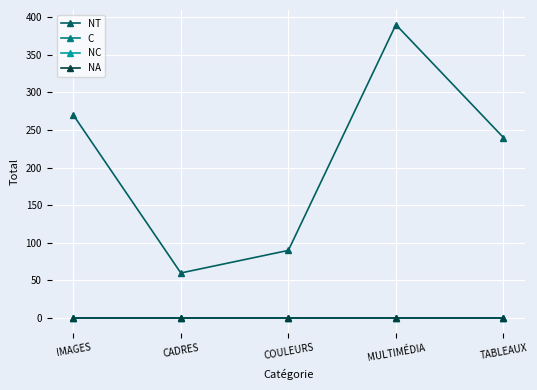

Is this an area chart (filled region under the line)?

No